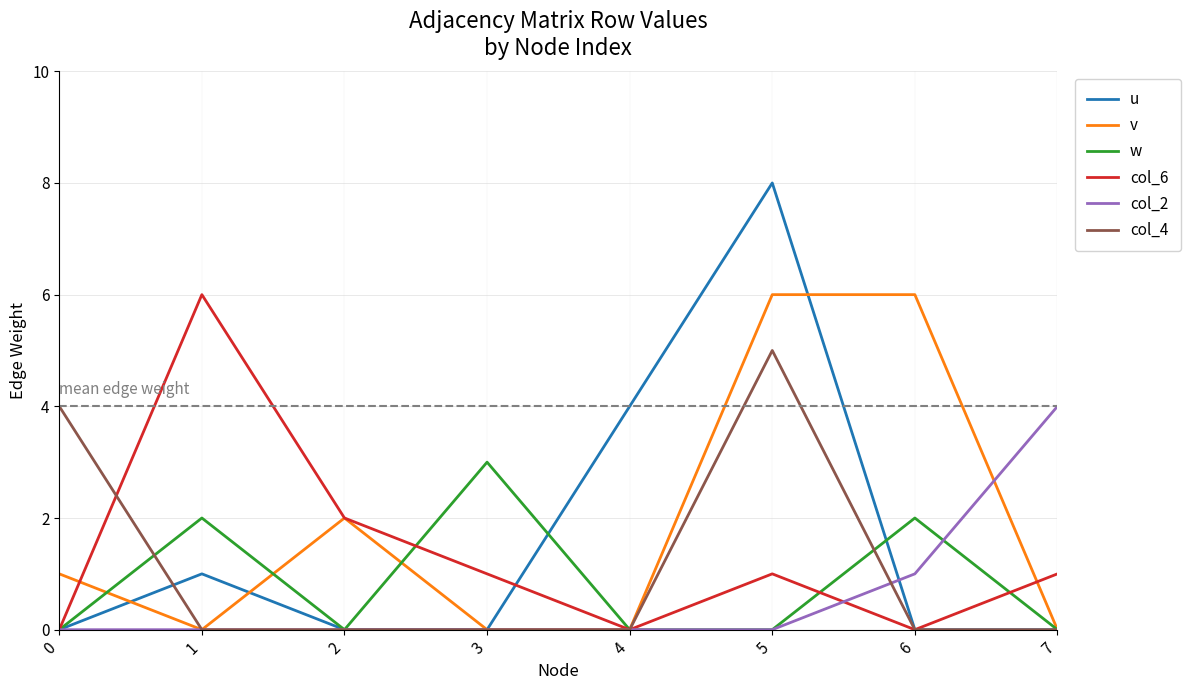

At which category is the sum across all series the highest?

5